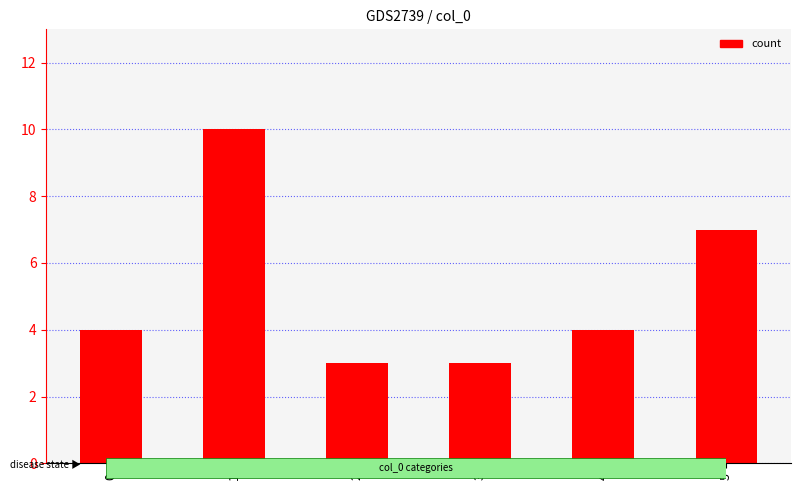

Count the number of data series in this chart.

1